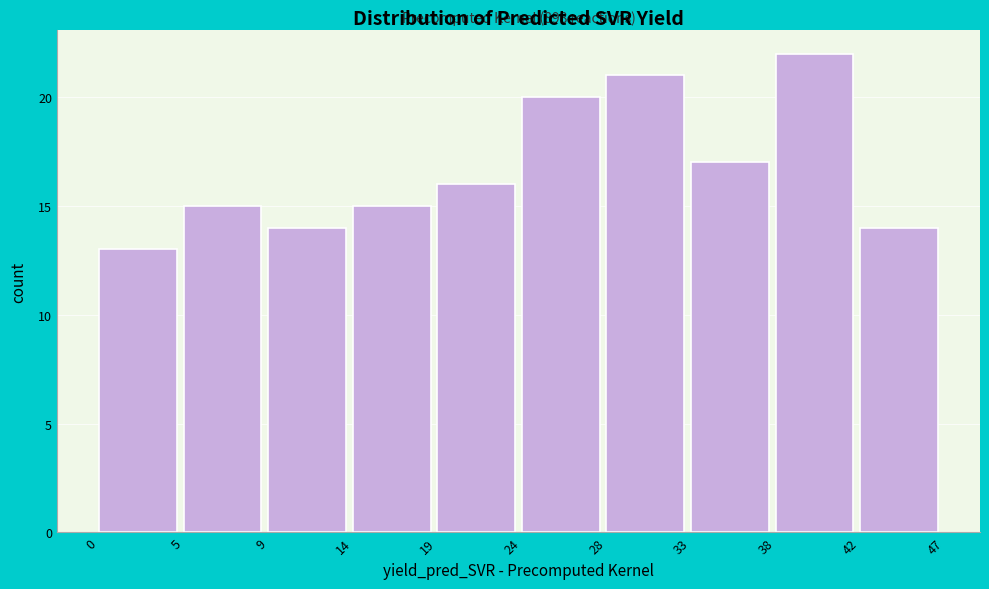

Reading right to left, extract all data points from this chart.

14	22	17	21	20	16	15	14	15	13